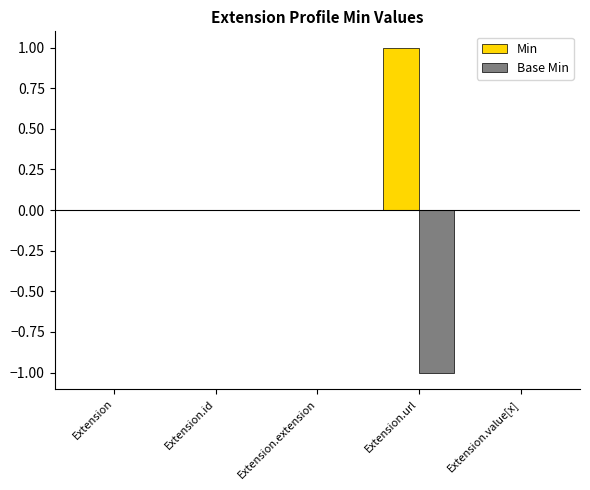

How many groups of bars are there?

5